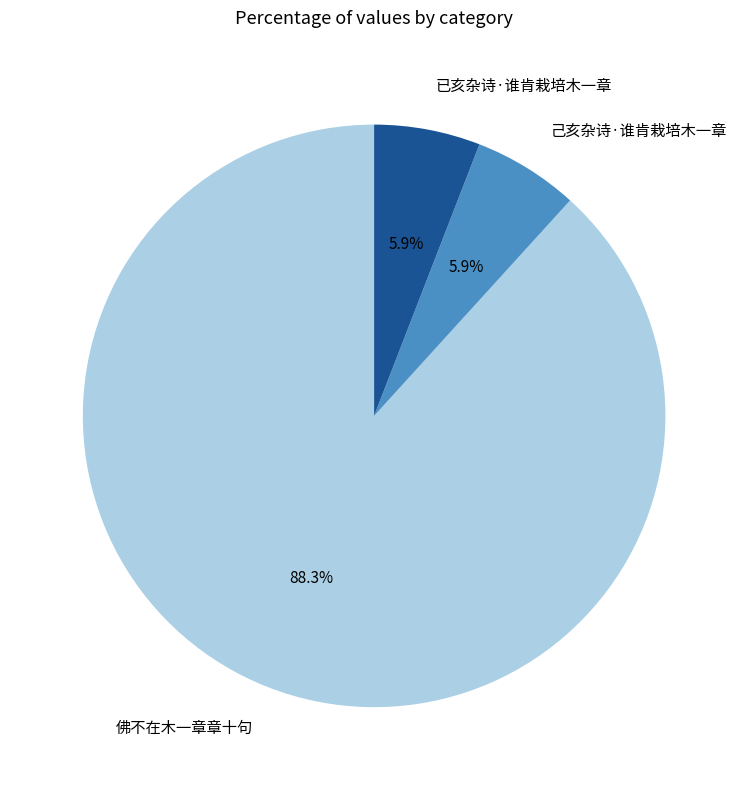

What percentage is the 己亥杂诗·谁肯栽培木一章 slice, to the nearest percent?

6%